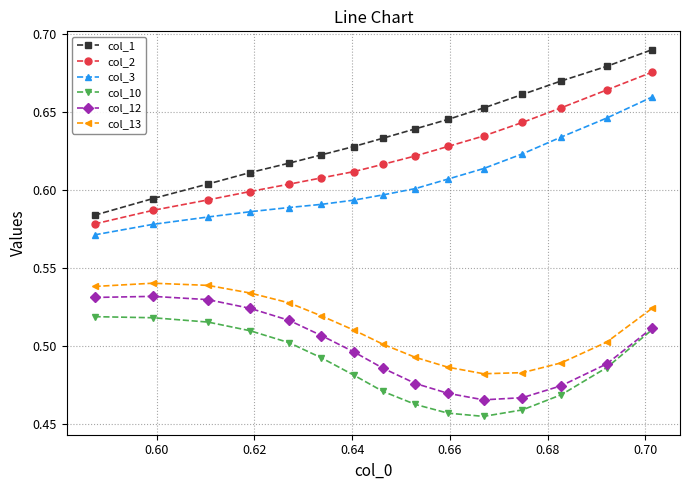

Count the col_2 values in the range 0 to 1.

15